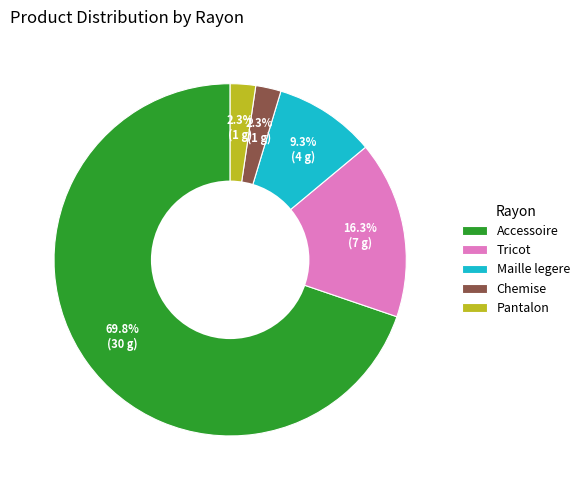

Which has a higher value, Tricot or Chemise?

Tricot